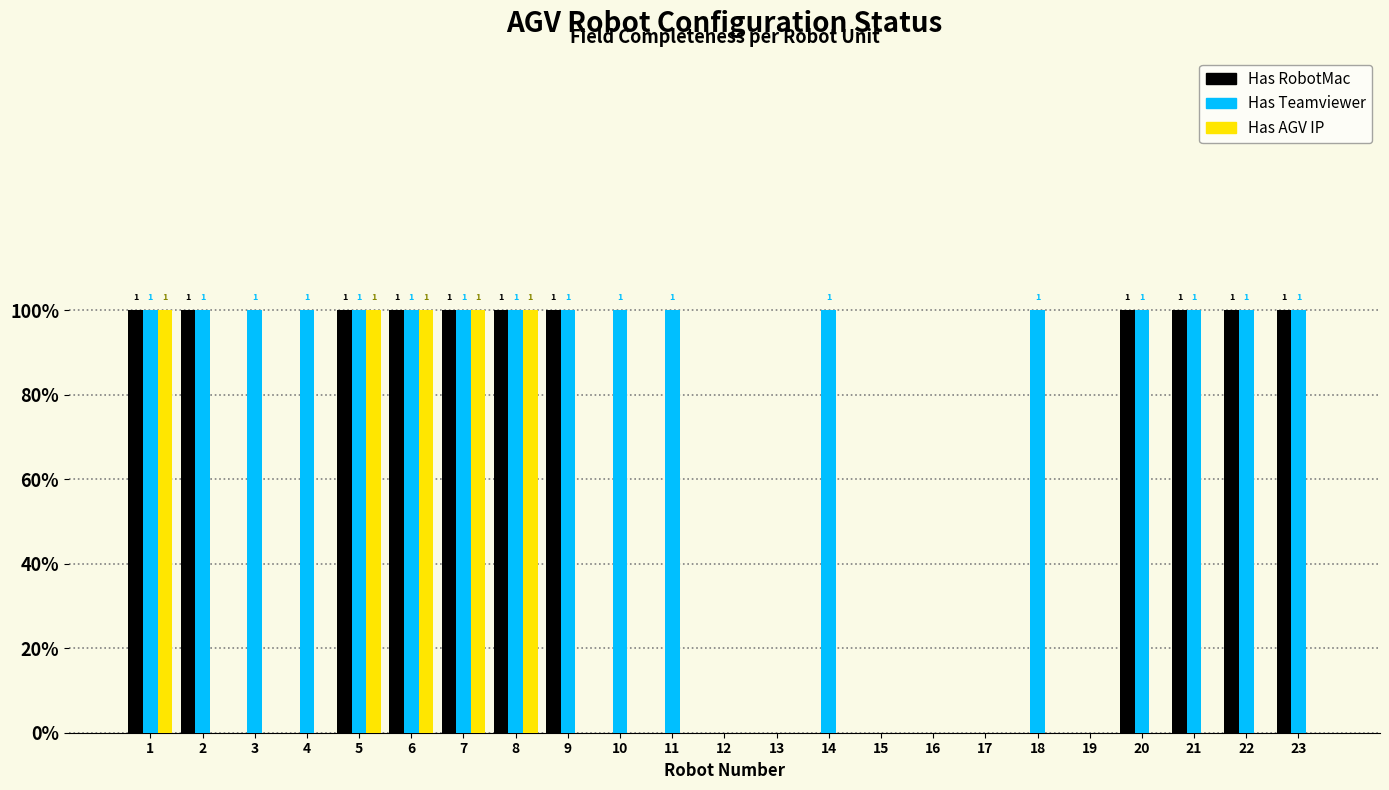

What are all the series names shown in the legend?

Has RobotMac, Has Teamviewer, Has AGV IP